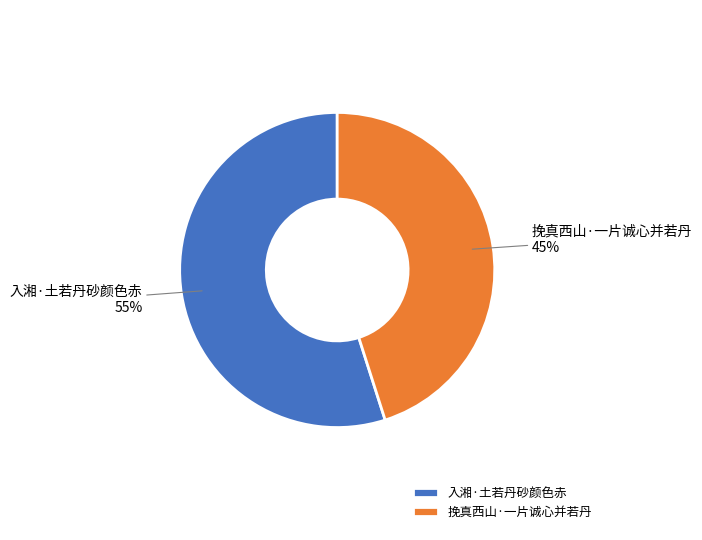

True or false: 入湘·土若丹砂颜色赤 accounts for 63% of the total.

False